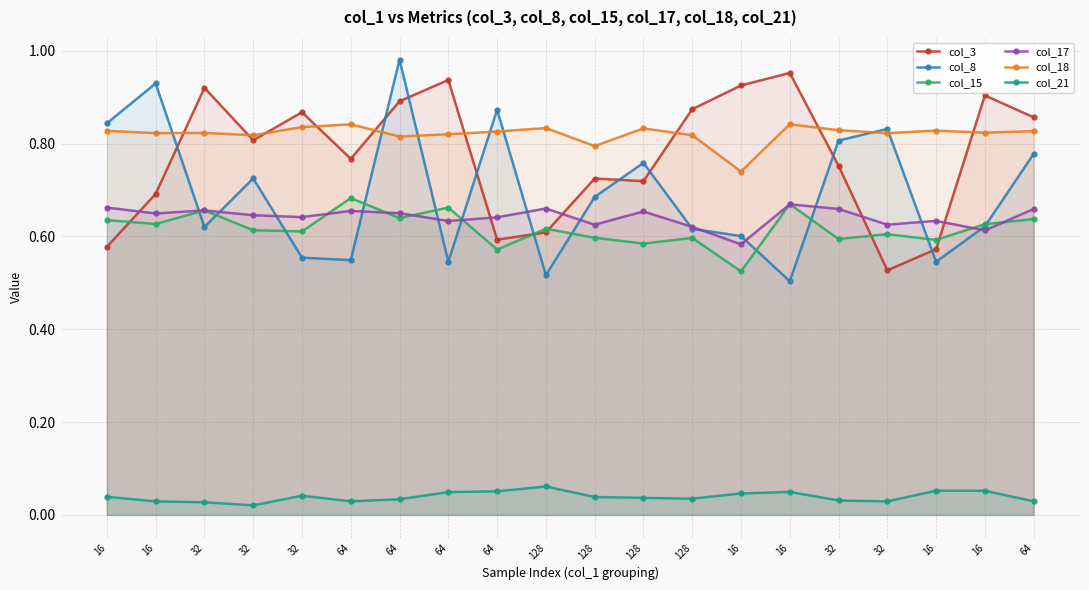

List the series in order of their peak value, highest first.

col_8, col_3, col_18, col_15, col_17, col_21